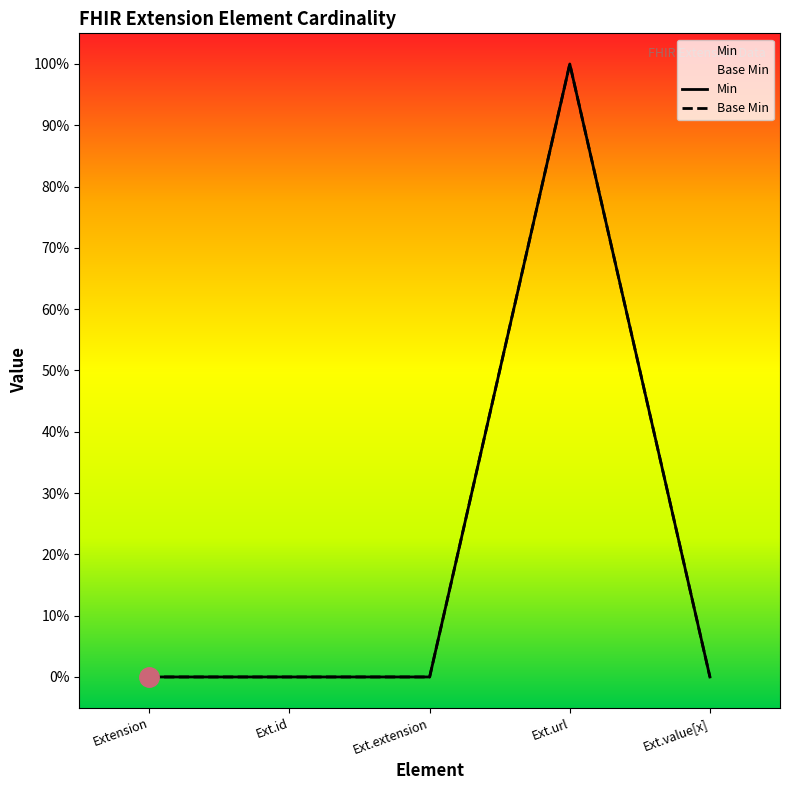

Between Ext.id and Ext.value[x], which series saw the biggest shift?

Min